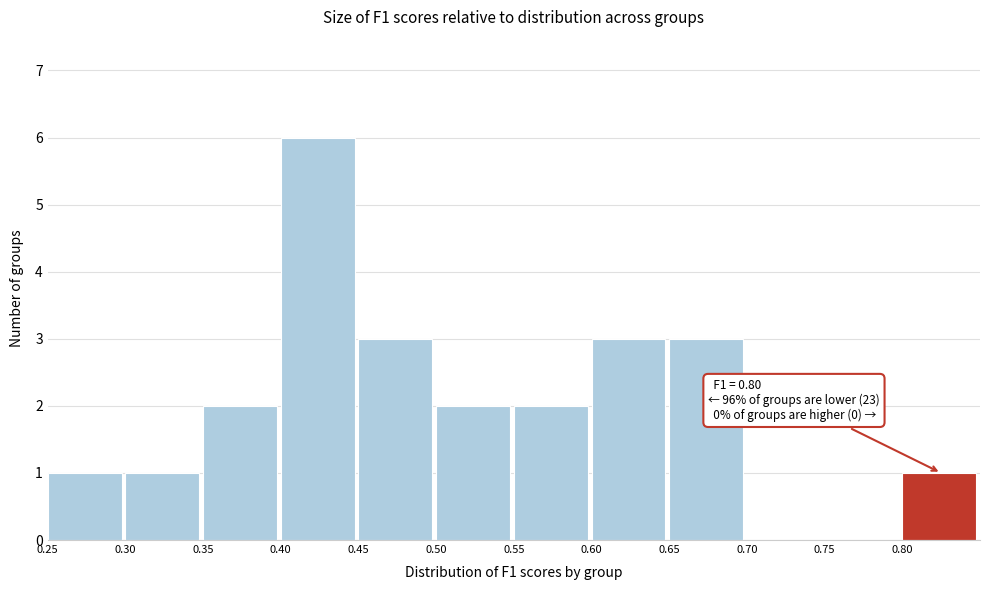

Which range on the x-axis has the tallest bar?

0.40 to 0.45